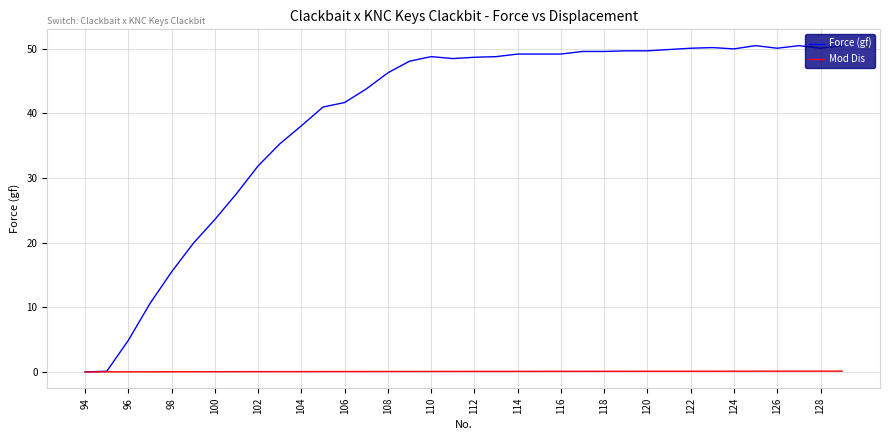

Count the number of data series in this chart.

2